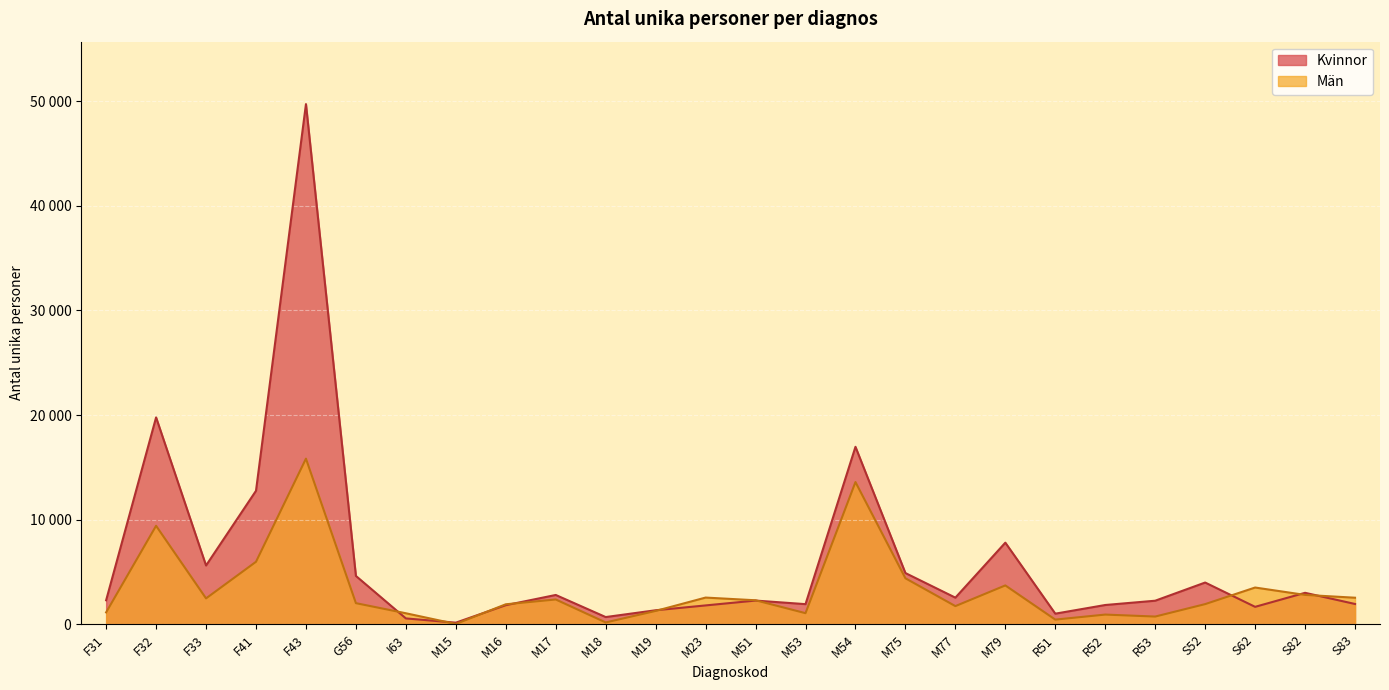

What is the approximate value of Kvinnor at M51?

2284